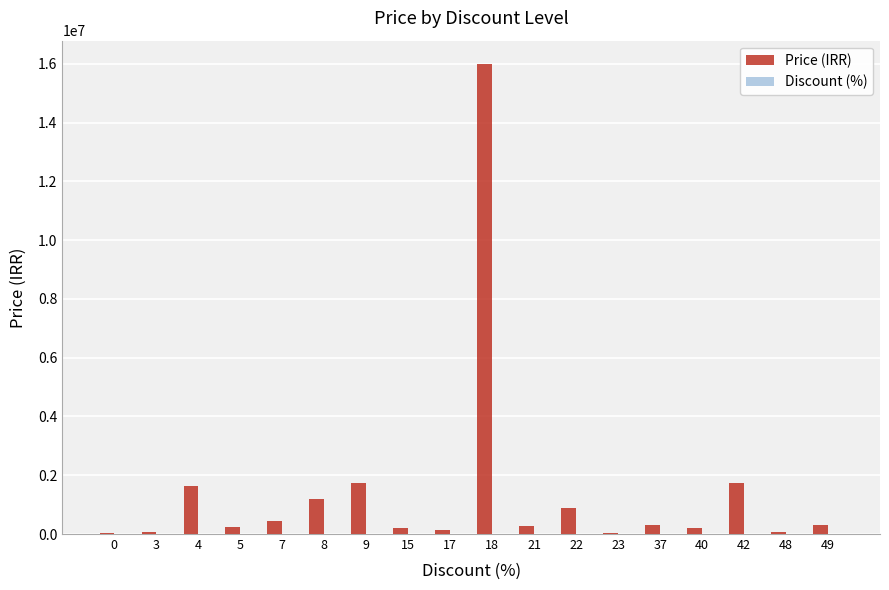

Which series has the largest total across all categories?

Price (IRR)